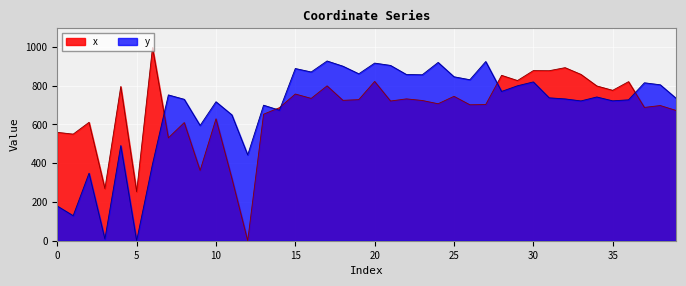

The value of x at 5 is 252.8. True or false?

True